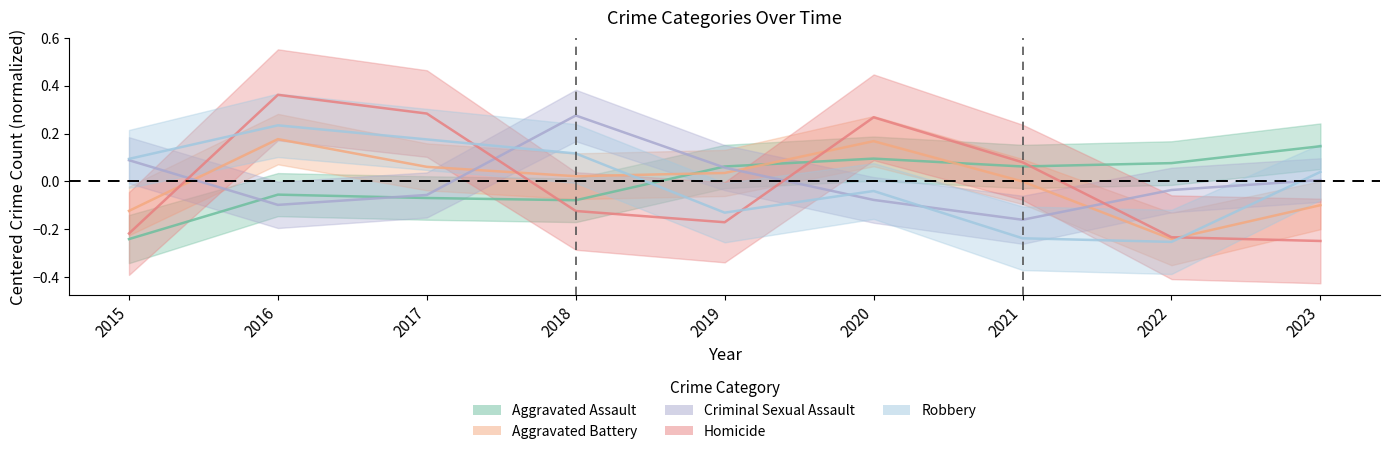

How many intersections are there between Aggravated Battery and Aggravated Assault?

3